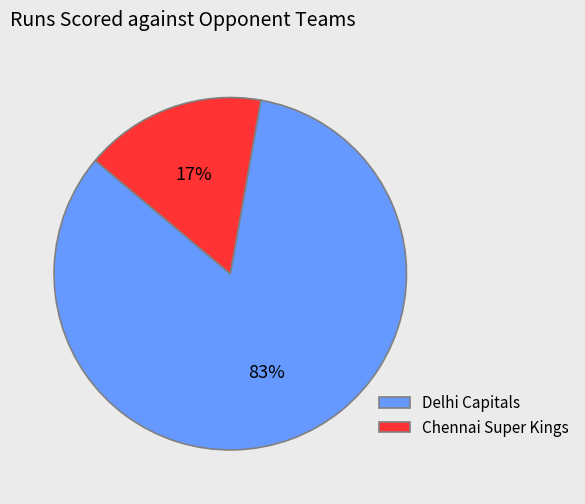

Does Chennai Super Kings represent more than half of the total?

No